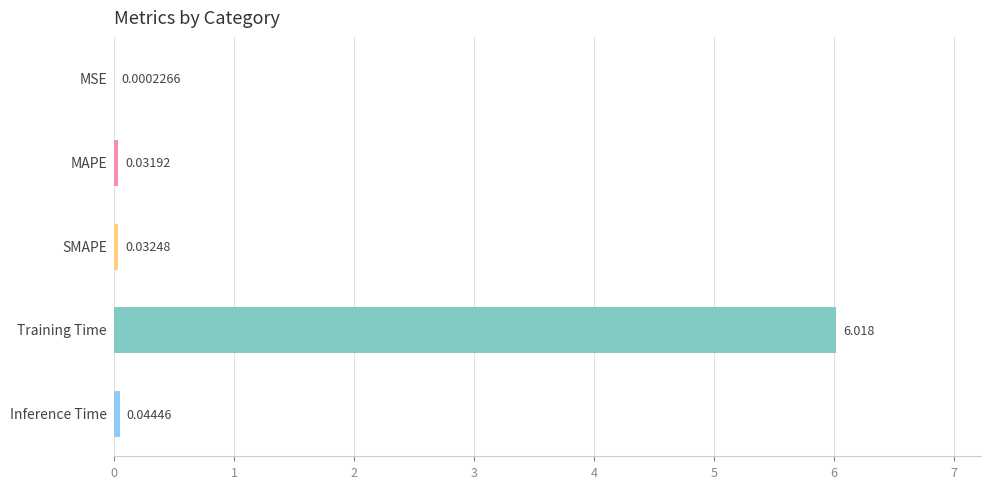

List the labels in order of value, smallest first.

0, 1, 2, 4, 3